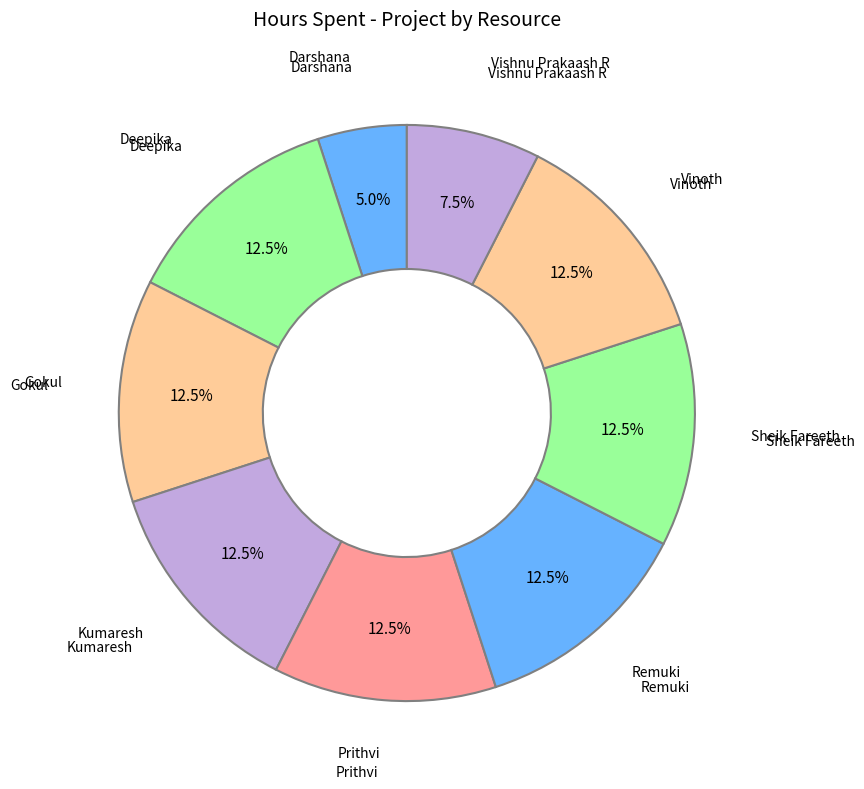

What is the ratio of the value at Deepika to the value at Vinoth?

1.0